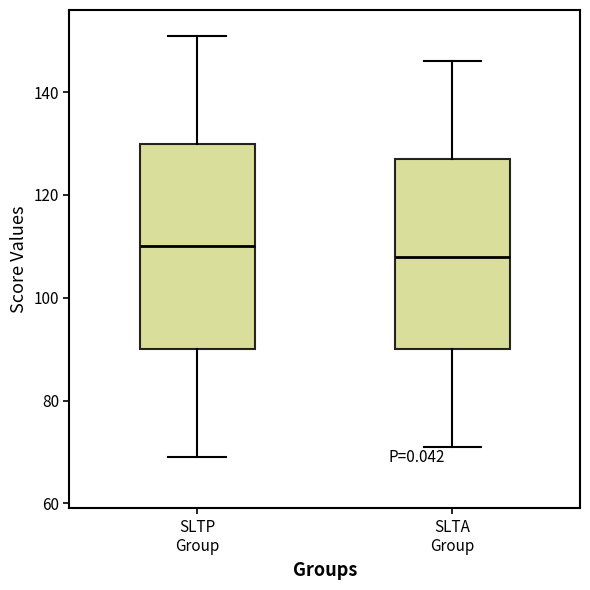

Which box's median line is the highest?

SLTP Group